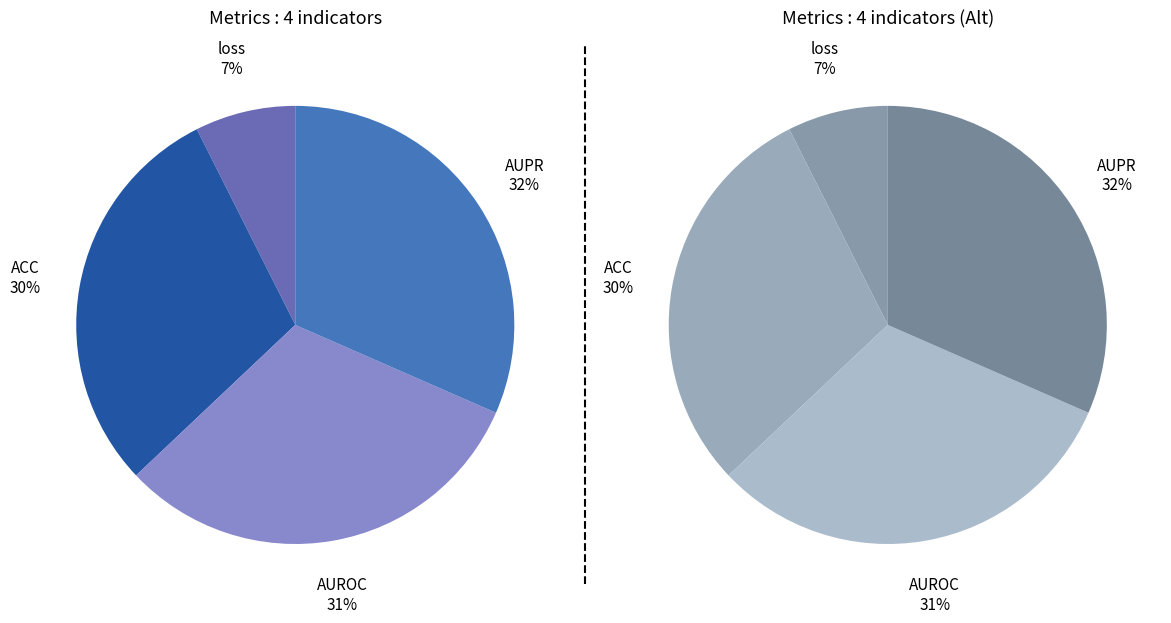

Which has a higher value, ACC or AUPR?

AUPR